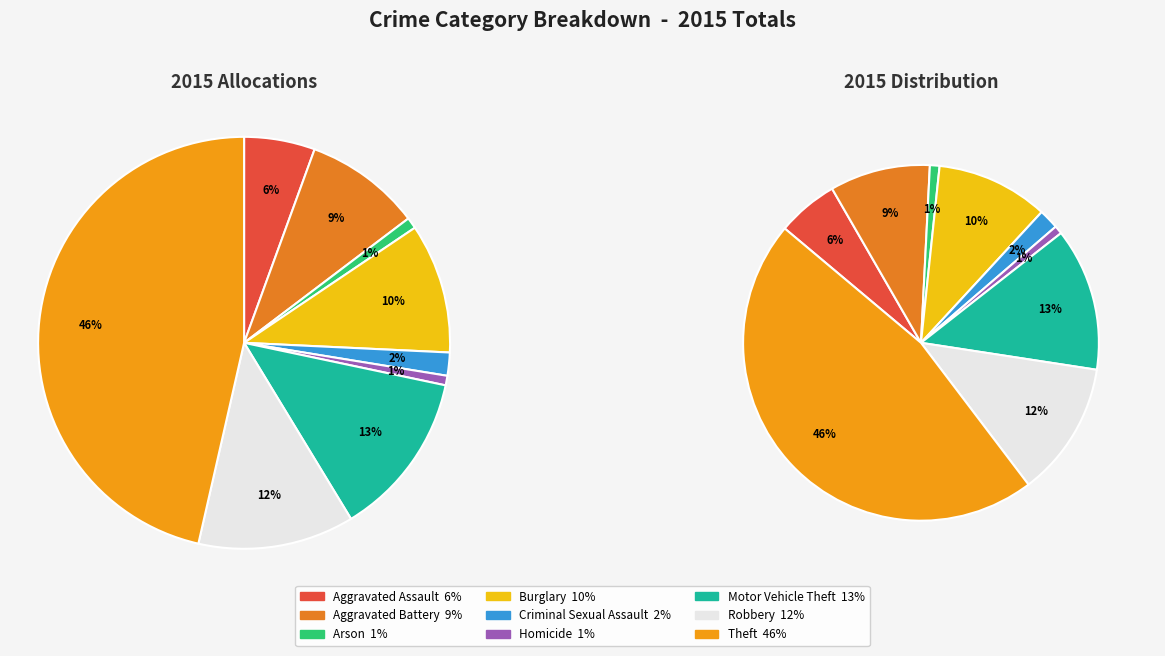

How many segments does this pie chart have?

9